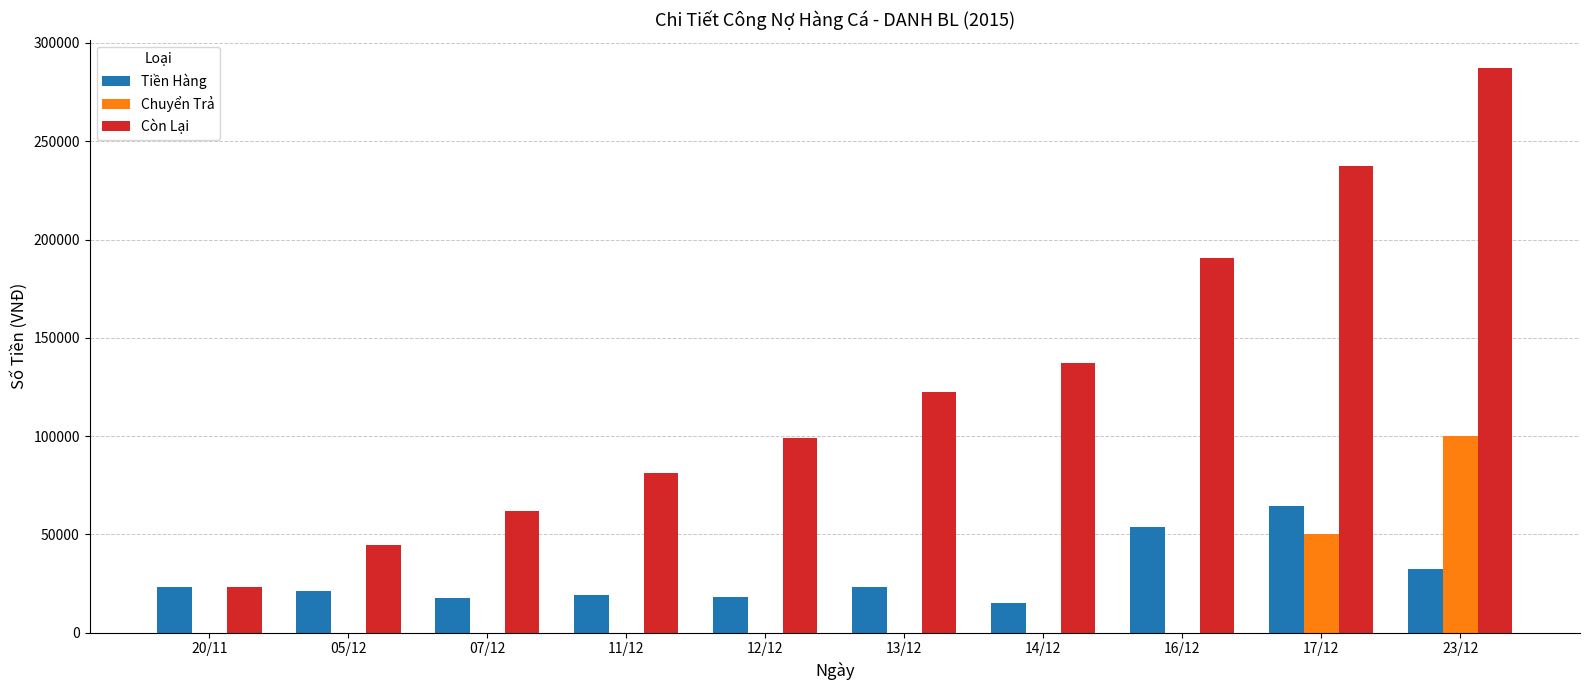

Is it true that Chuyển Trả equals 60880 at 12/12?

False